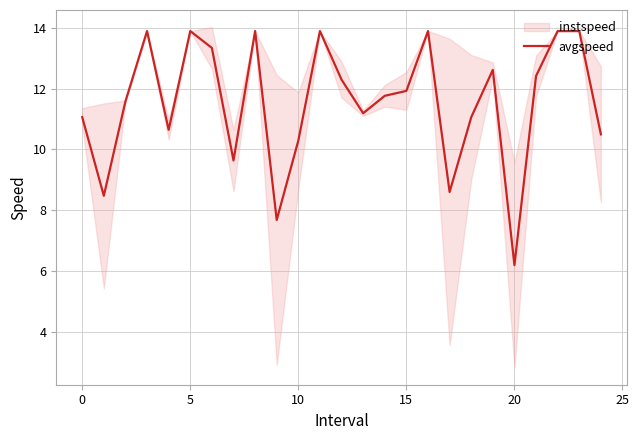

The value of avgspeed at 10 is 10.3. True or false?

True